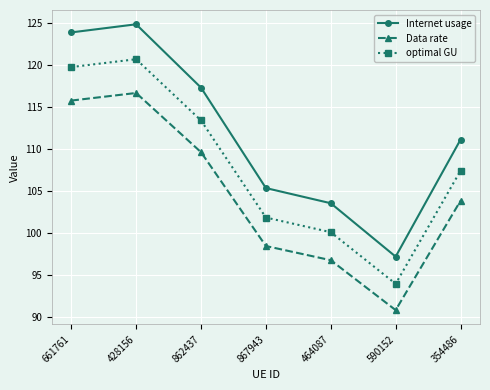

Where is optimal GU nearest to the value 107?

354486